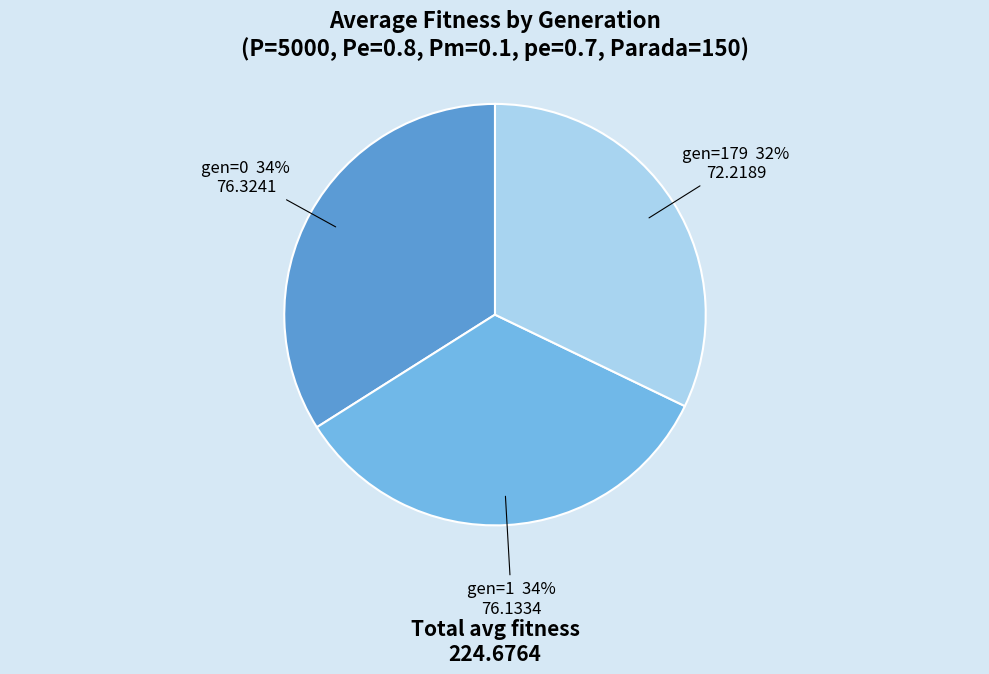

Which has a higher value, gen=179 or gen=1?

gen=1